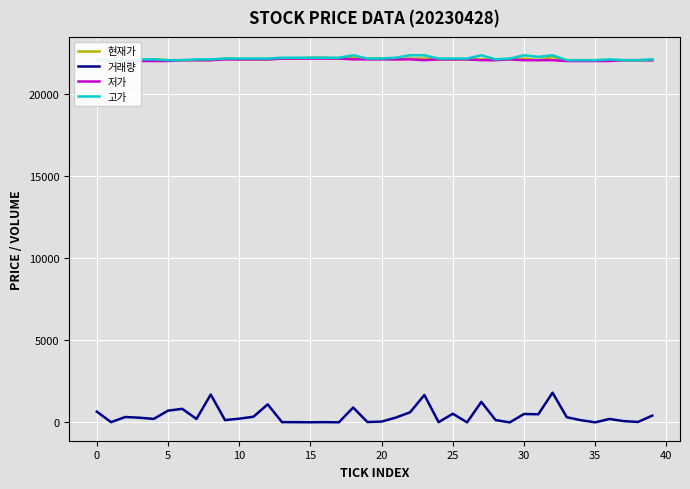

True or false: 현재가 and 거래량 cross at least once.

False